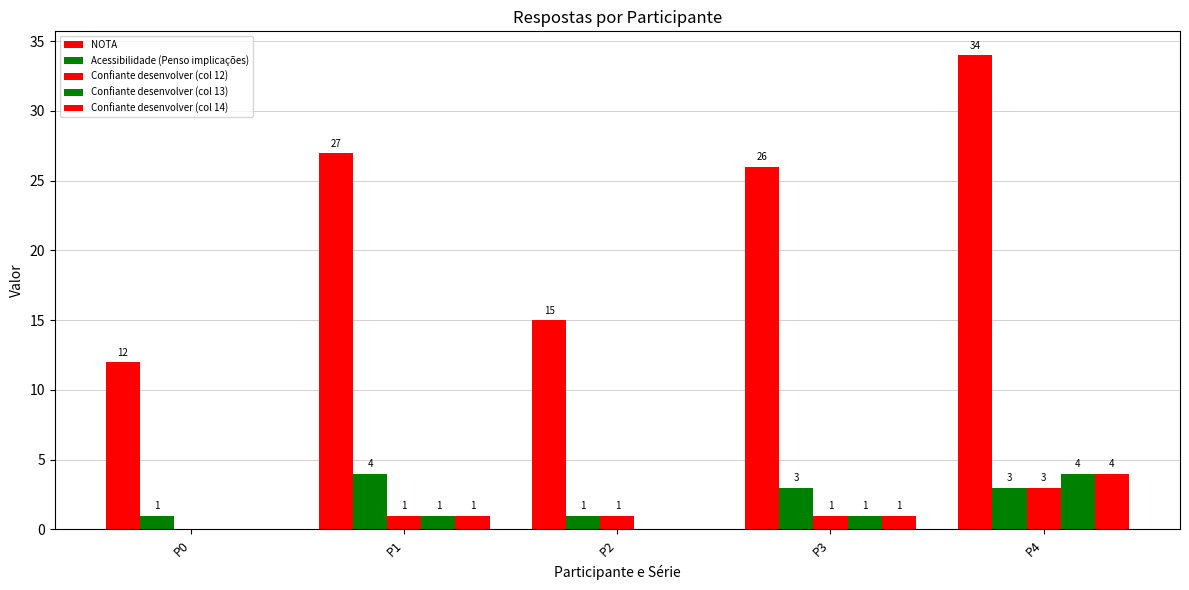

Where does the NOTA series first go above 26?

P1